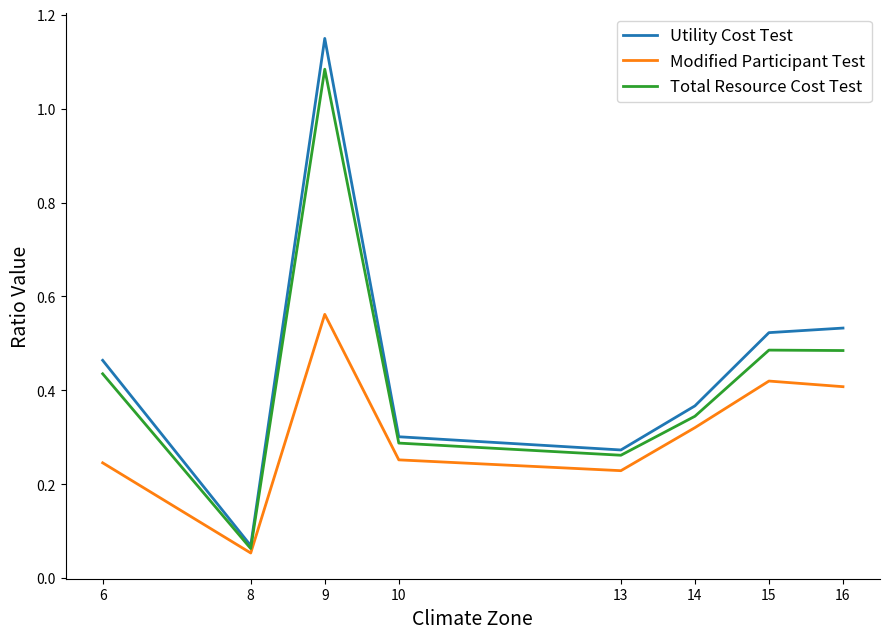

At how many categories does at least one series exceed 0?

8